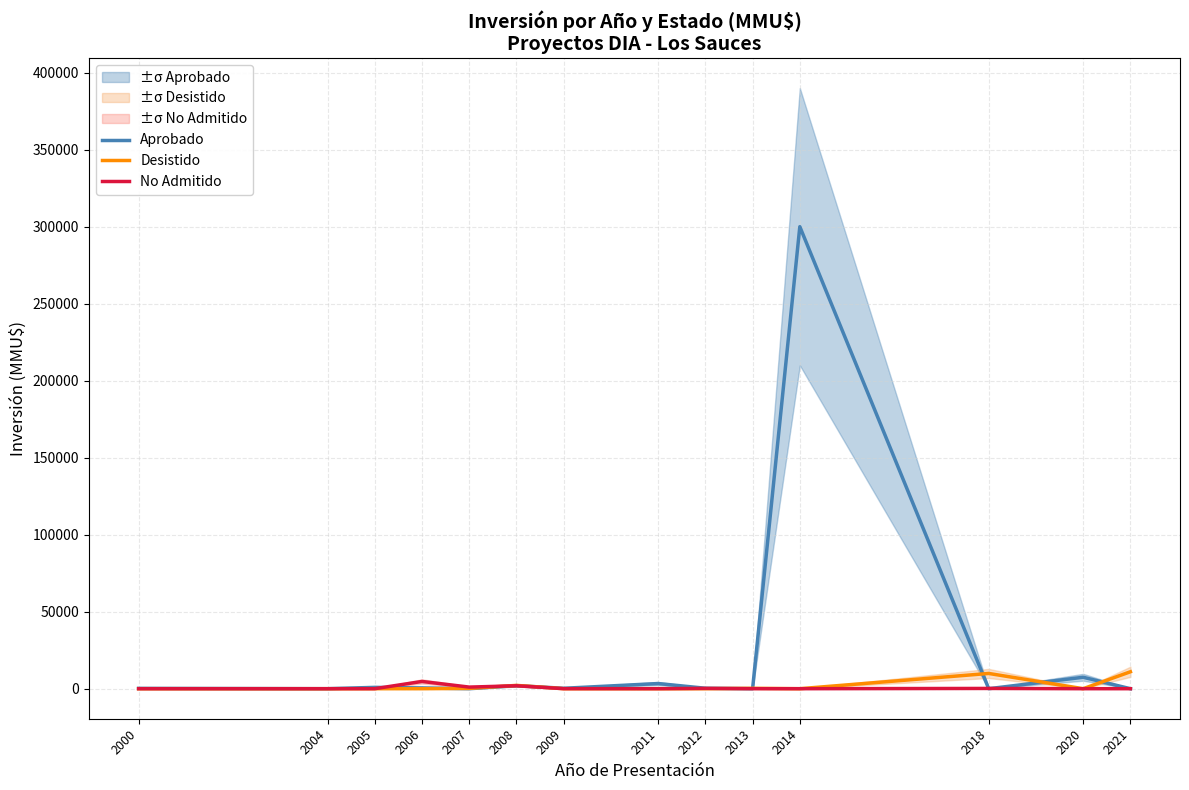

What are all the series names shown in the legend?

Aprobado, Desistido, No Admitido